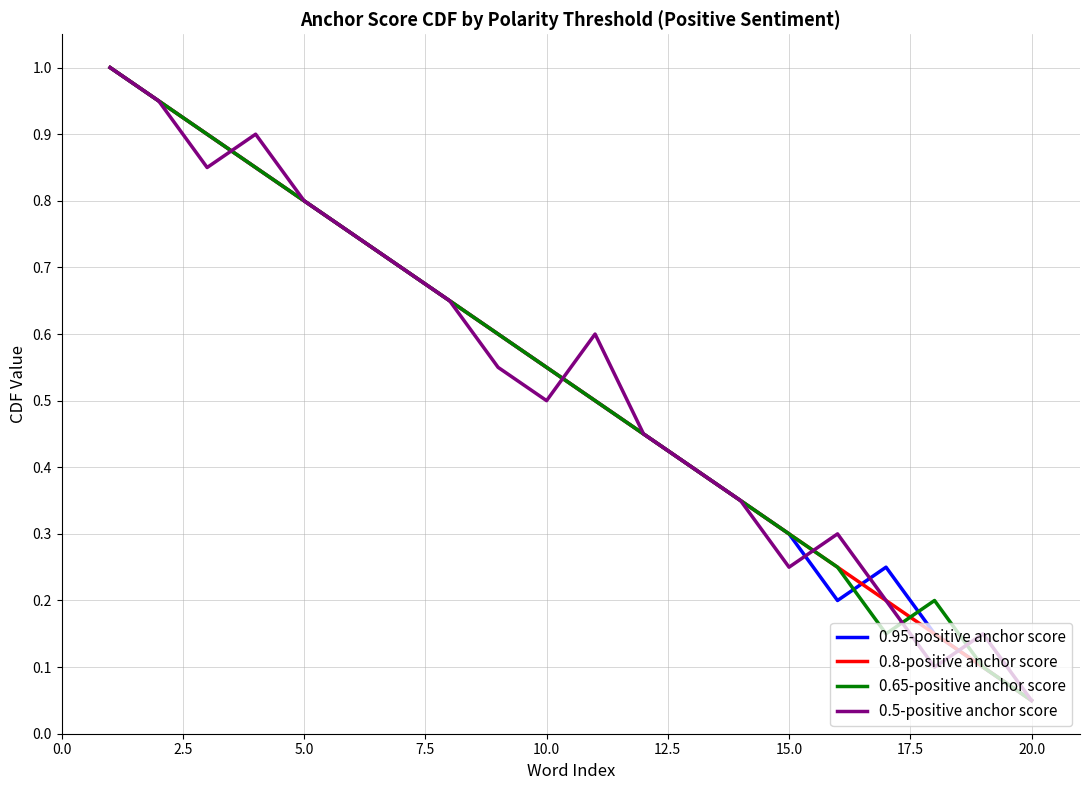

What is the greatest value displayed?

1.0